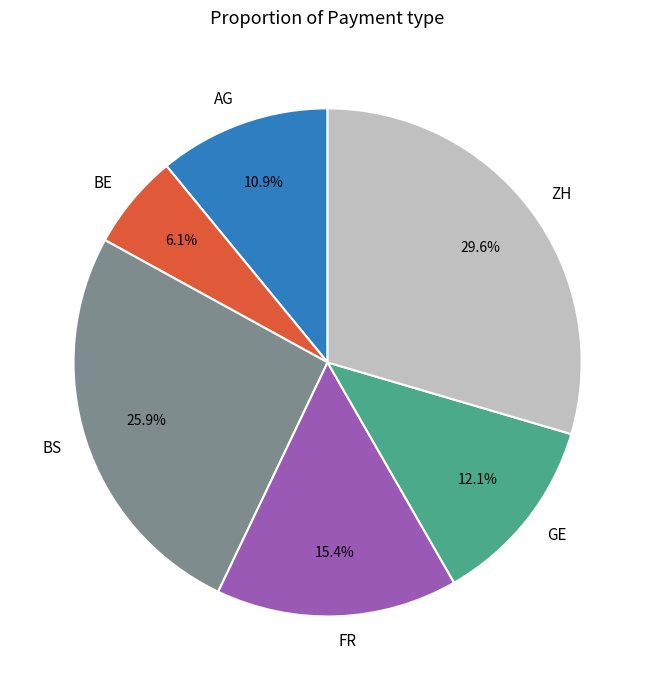

To the nearest percent, what is the average slice percentage?

17%